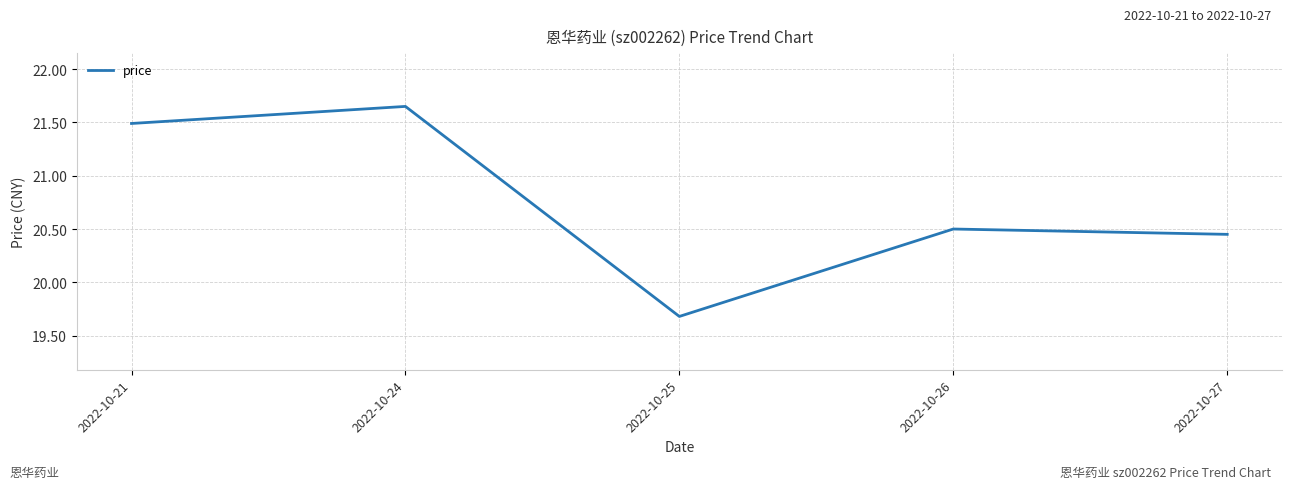

The chart shows a value of 36.0 at 2022-10-26. True or false?

False